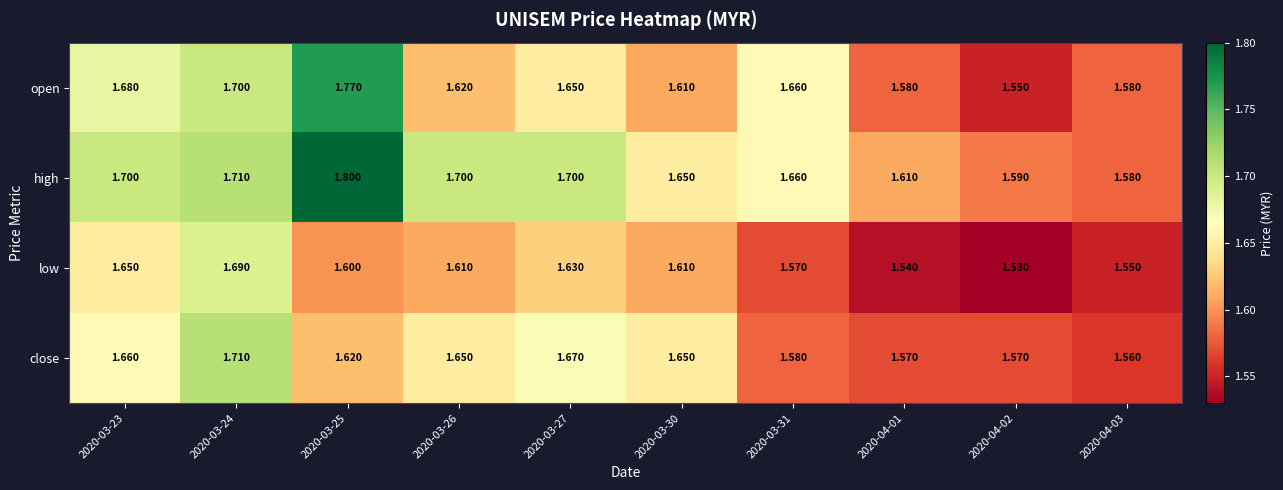

Between 2020-04-01 and 2020-04-02, which series saw the biggest shift?

open